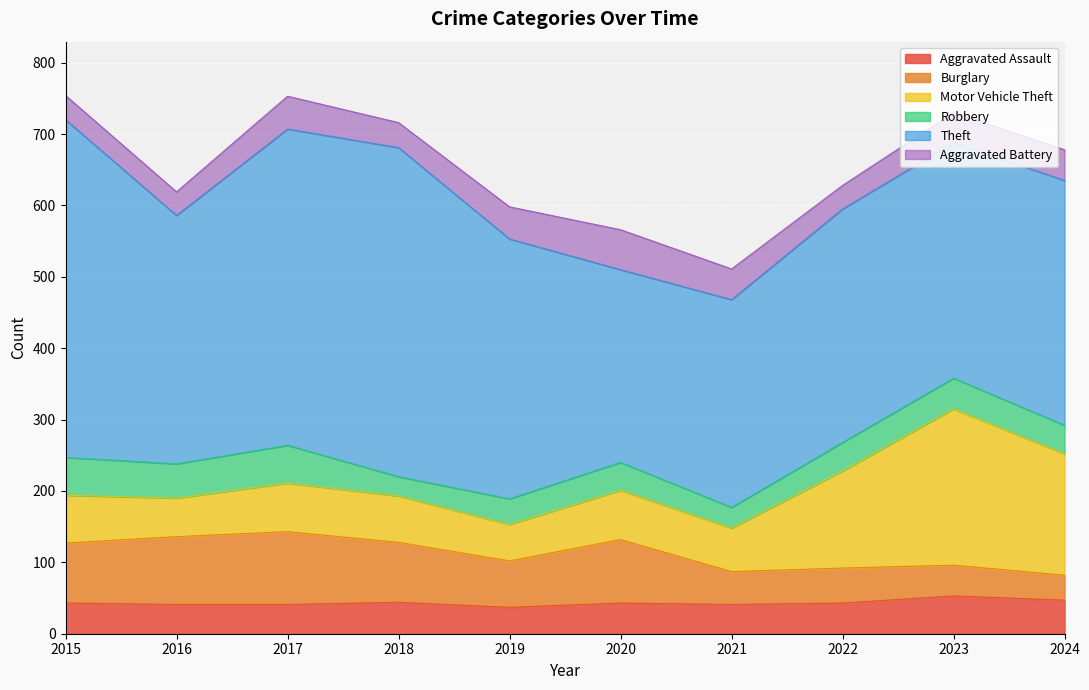

What is the difference between the maximum and second lowest values in the Aggravated Assault series?

12